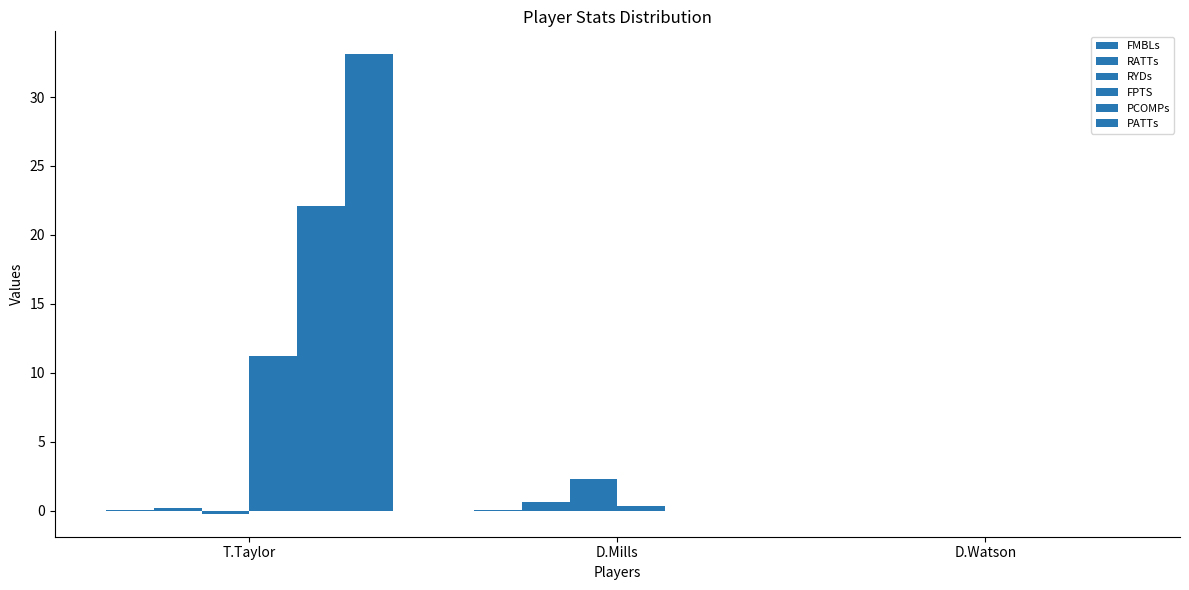

What is the difference between the maximum and minimum values in the RYDs series?

2.5